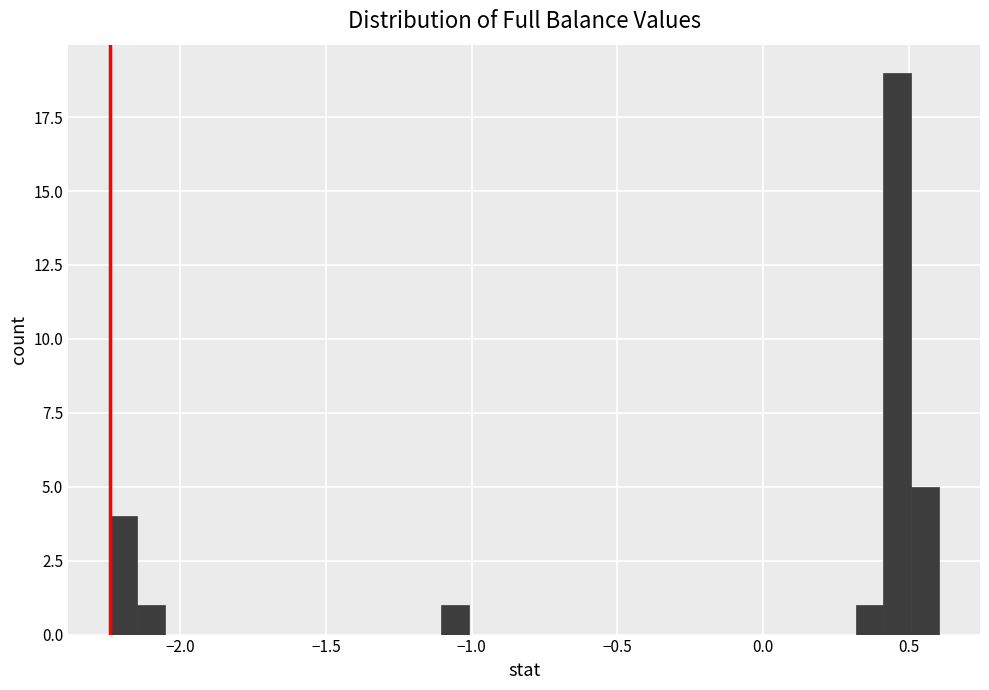

Read against the x-axis, roughly where is the centre of the tallest bar?

0.45